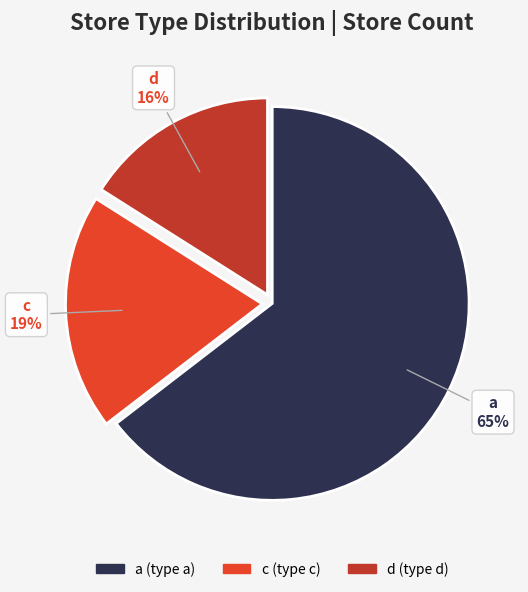

To the nearest percent, what is the combined percentage of c and d?

35%